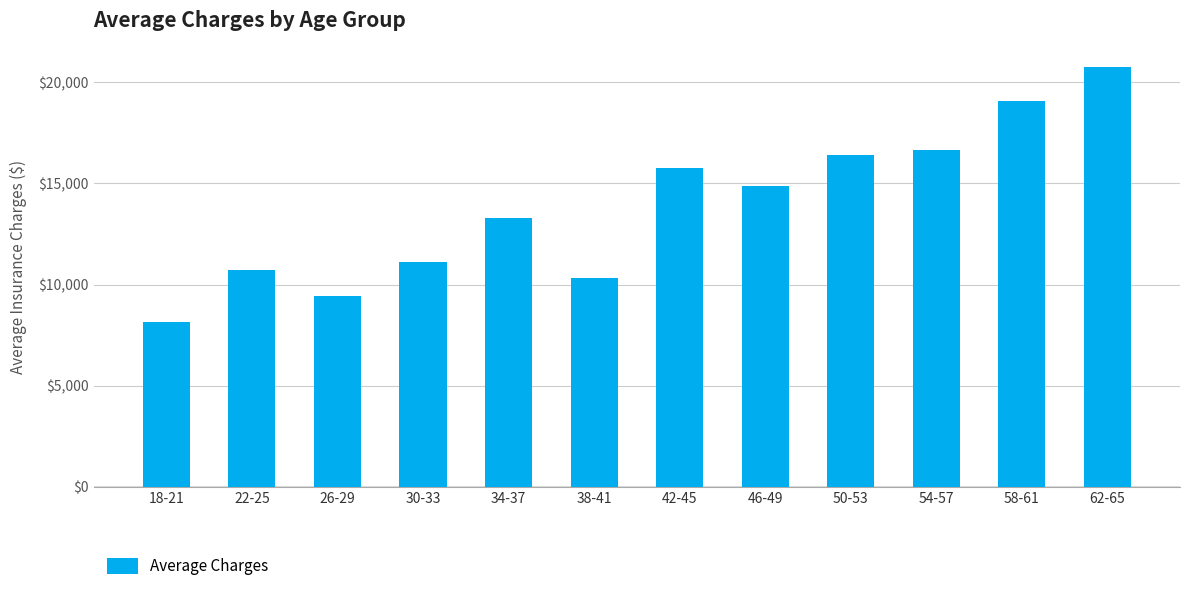

What is the maximum value shown in the chart?

20738.0